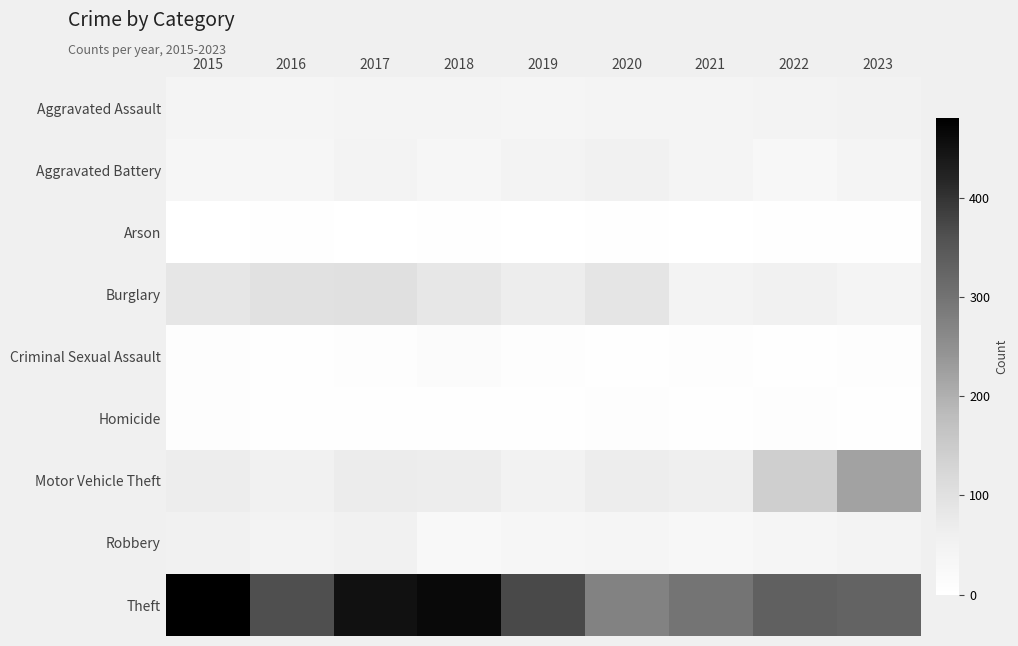

Rank the series at 2023 from highest to lowest value.

Theft, Motor Vehicle Theft, Aggravated Assault, Robbery, Aggravated Battery, Burglary, Criminal Sexual Assault, Arson, Homicide